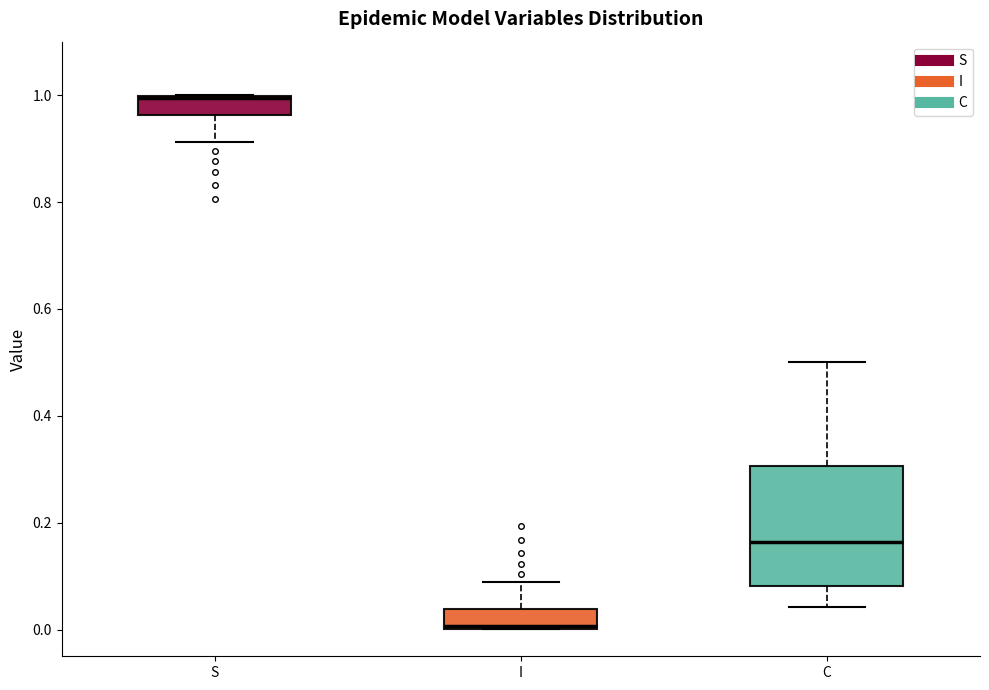

Reading left to right, transcribe this box plot: for each box, give where its median line is, the range the box spans, and where its two whiskers end, as read against the y-axis. The values are not printed on the chart, so give them approximately, as read against the axis.

S: median 1.00, box 0.96 to 1.00, whiskers 0.92 to 1.00
I: median 0.00, box 0.00 to 0.04, whiskers 0.00 to 0.08
C: median 0.16, box 0.08 to 0.30, whiskers 0.04 to 0.50